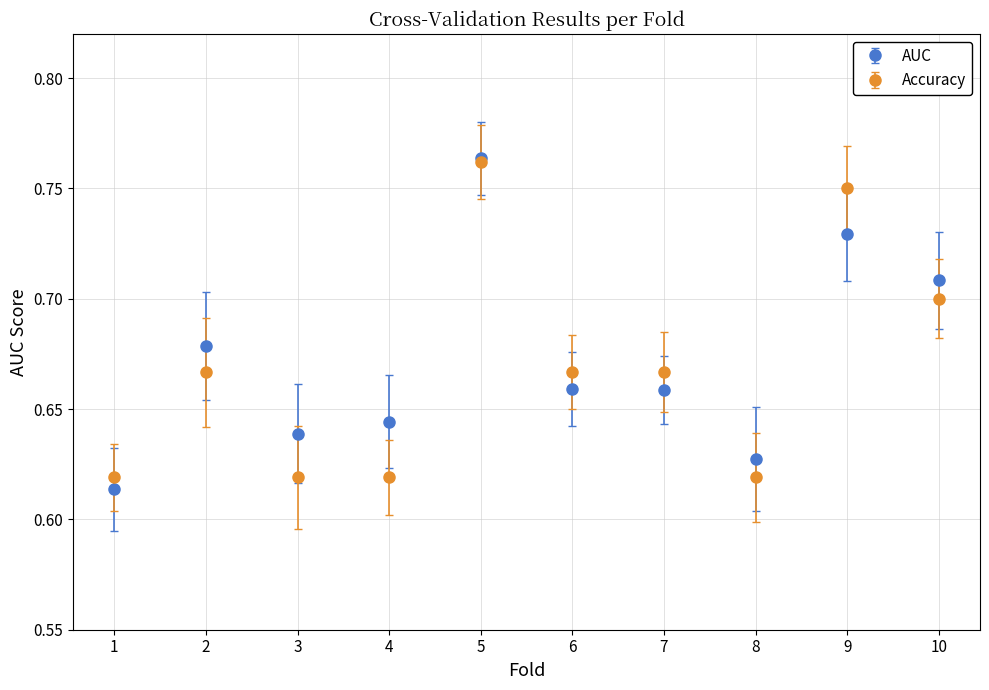

What are all the series names shown in the legend?

AUC, Accuracy